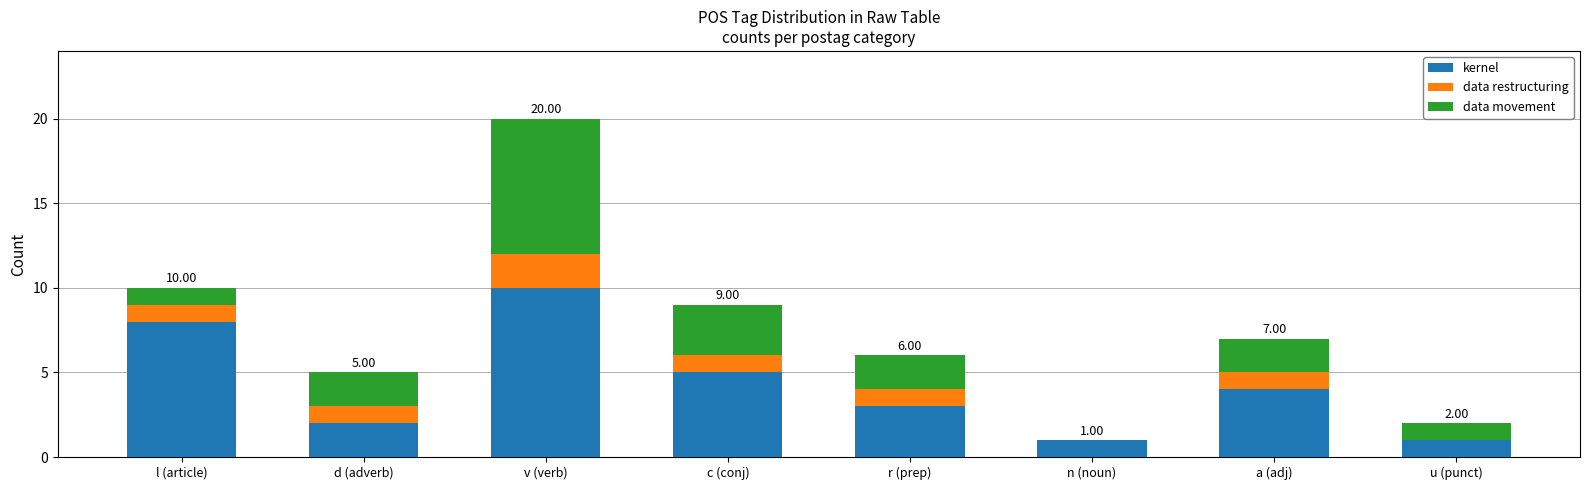

What is the sum of the kernel values at n (noun) and r (prep)?

4